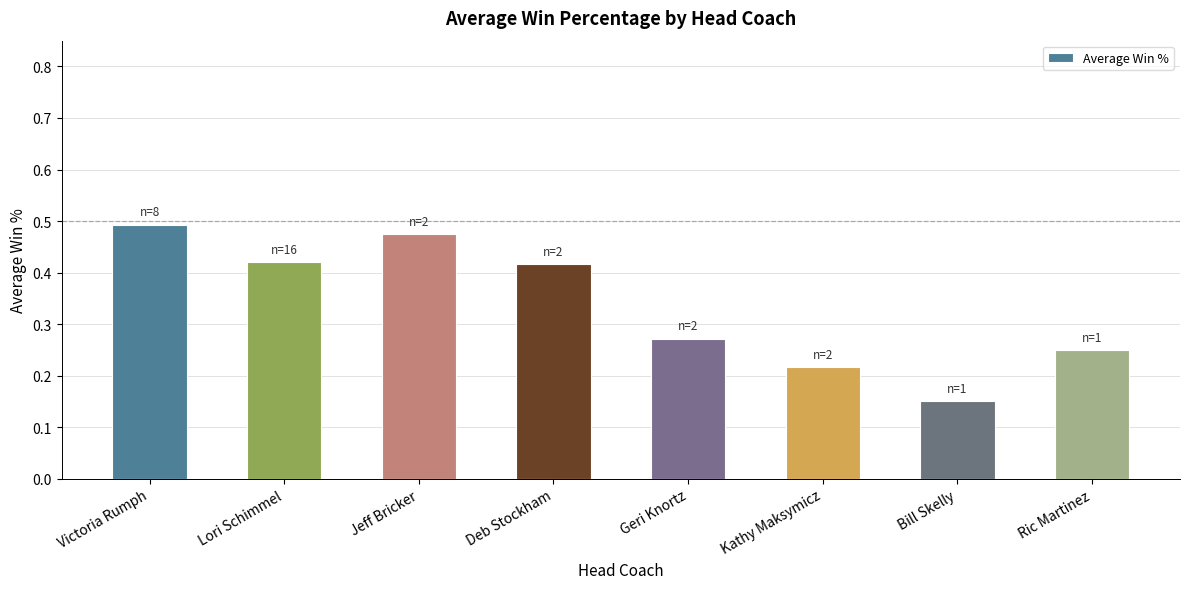

Where is the data nearest to the value 0?

Bill Skelly